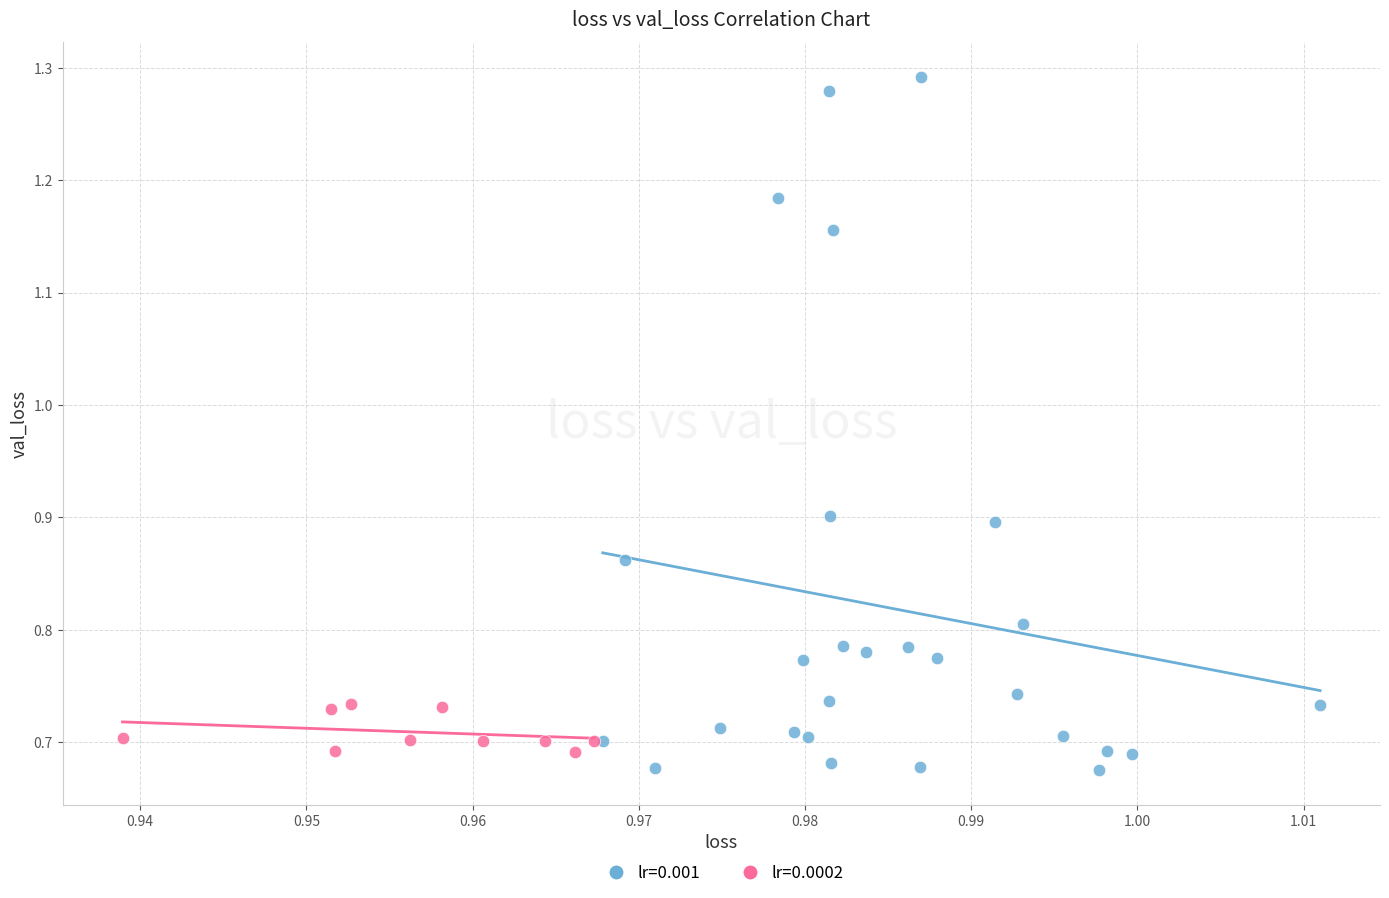

Which series has the largest Y range (max minus min)?

lr=0.001